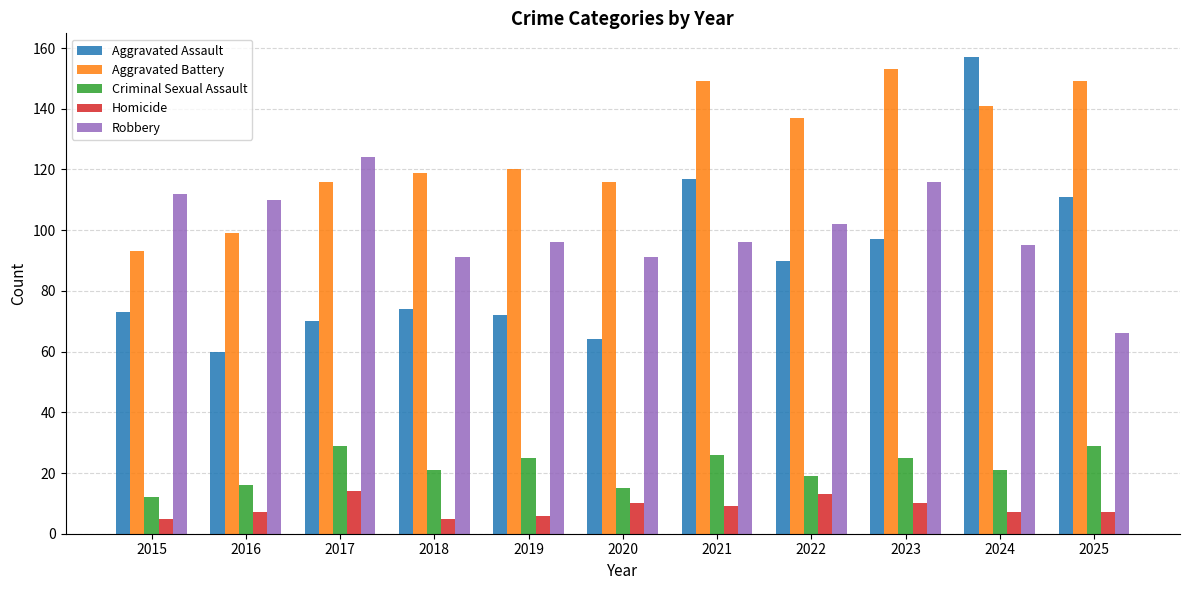

How many bars are there in total?

55